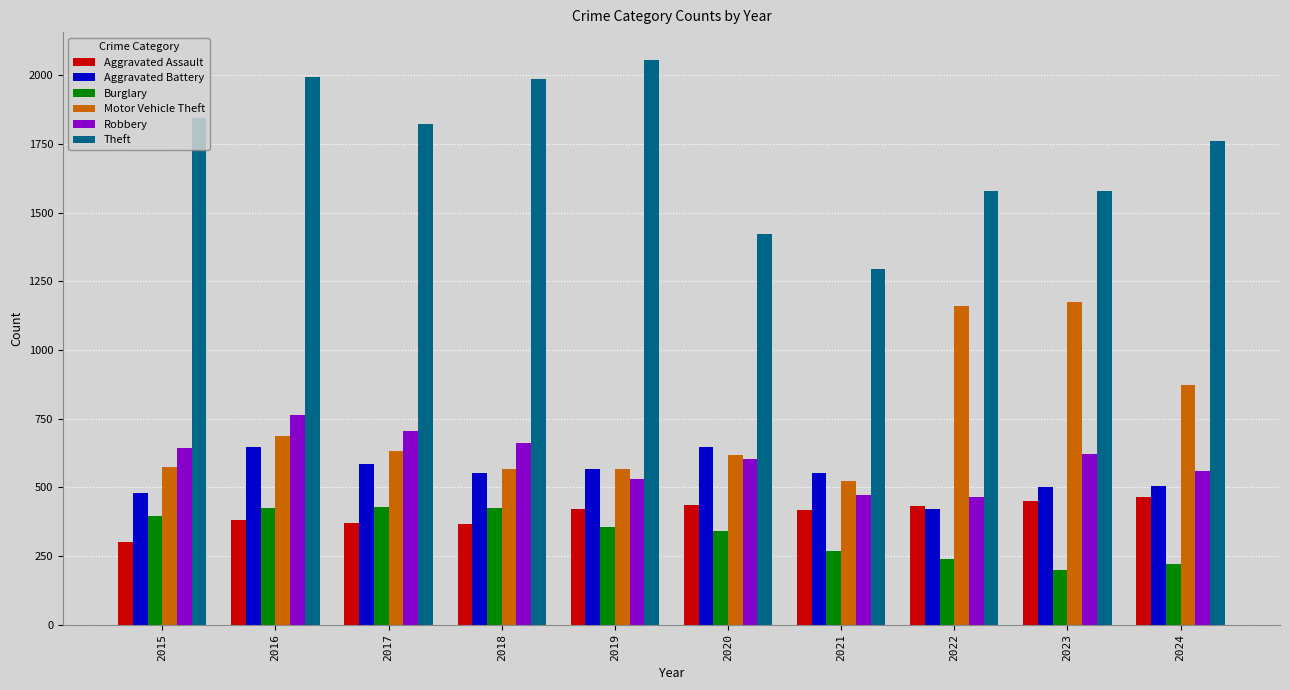

Is it true that Theft equals 2055 at 2019?

True